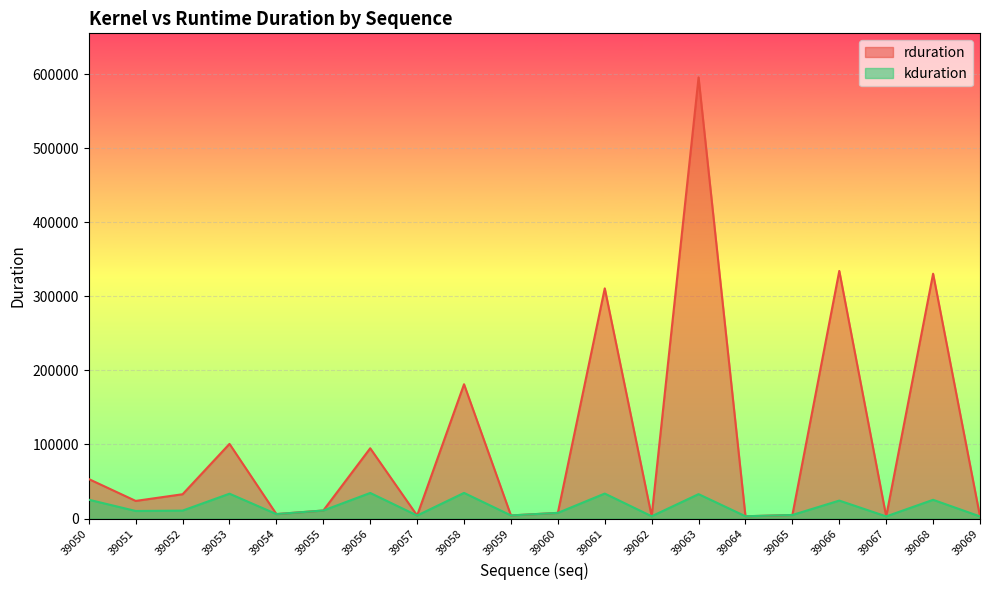

Which category has the lowest value in the kduration series?

39069